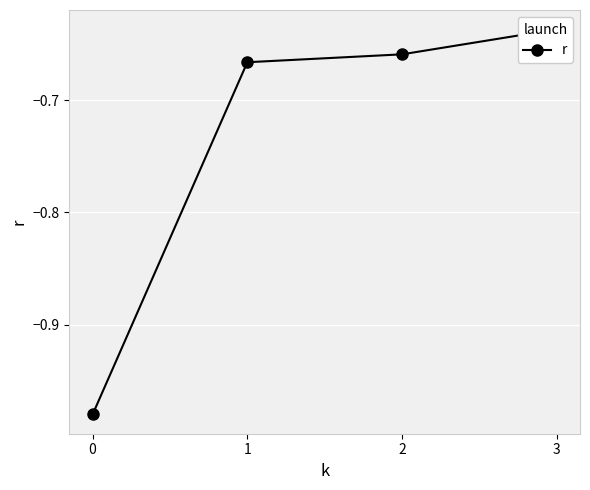

What is the value of the 2nd point from the left?

-0.7